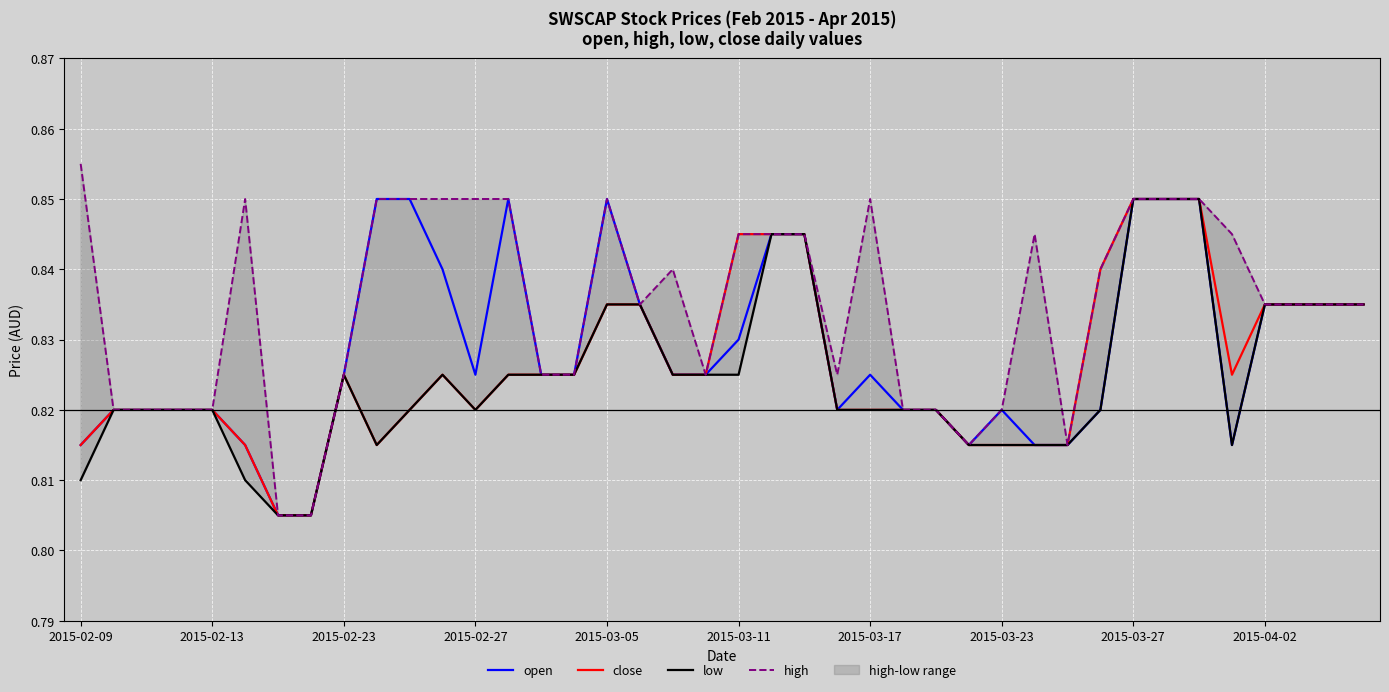

Reading left to right, what are all the values shown in this chart?

open: 0.8	0.8	0.8	0.8	0.8	0.8	0.8	0.8	0.8	0.8	0.8	0.8	0.8	0.8	0.8	0.8	0.8	0.8	0.8	0.8	0.8	0.8	0.8	0.8	0.8	0.8	0.8	0.8	0.8	0.8	0.8	0.8	0.8	0.8	0.8	0.8	0.8	0.8	0.8	0.8
close: 0.8	0.8	0.8	0.8	0.8	0.8	0.8	0.8	0.8	0.8	0.8	0.8	0.8	0.8	0.8	0.8	0.8	0.8	0.8	0.8	0.8	0.8	0.8	0.8	0.8	0.8	0.8	0.8	0.8	0.8	0.8	0.8	0.8	0.8	0.8	0.8	0.8	0.8	0.8	0.8
low: 0.8	0.8	0.8	0.8	0.8	0.8	0.8	0.8	0.8	0.8	0.8	0.8	0.8	0.8	0.8	0.8	0.8	0.8	0.8	0.8	0.8	0.8	0.8	0.8	0.8	0.8	0.8	0.8	0.8	0.8	0.8	0.8	0.8	0.8	0.8	0.8	0.8	0.8	0.8	0.8
high: 0.9	0.8	0.8	0.8	0.8	0.8	0.8	0.8	0.8	0.8	0.8	0.8	0.8	0.8	0.8	0.8	0.8	0.8	0.8	0.8	0.8	0.8	0.8	0.8	0.8	0.8	0.8	0.8	0.8	0.8	0.8	0.8	0.8	0.8	0.8	0.8	0.8	0.8	0.8	0.8